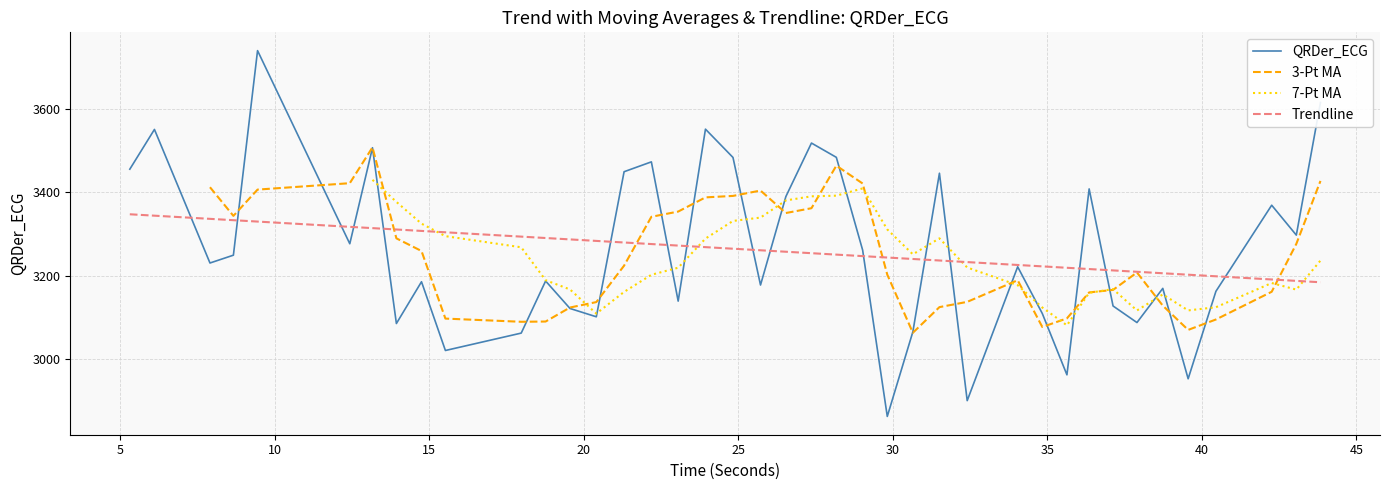

List the series in order of their peak value, highest first.

QRDer_ECG, 3-Pt MA, 7-Pt MA, Trendline